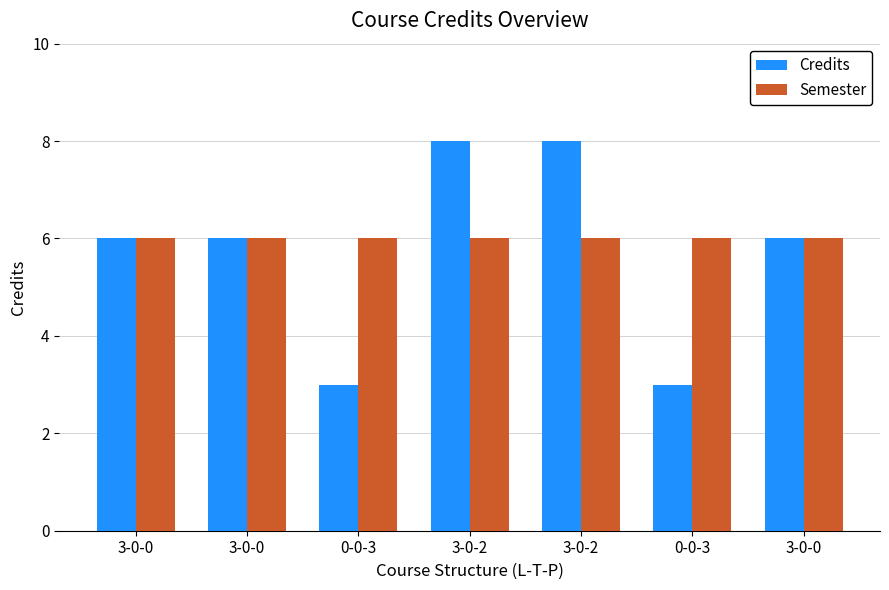

How many bars are there in each group?

2